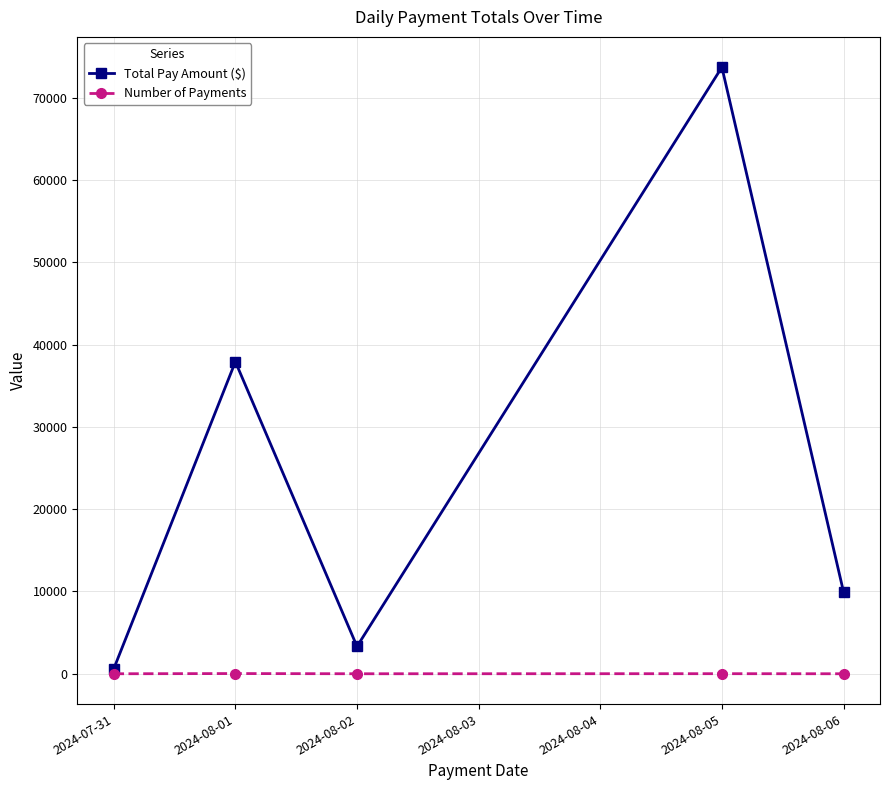

What is the label of the 1st point from the left?

2024-07-31